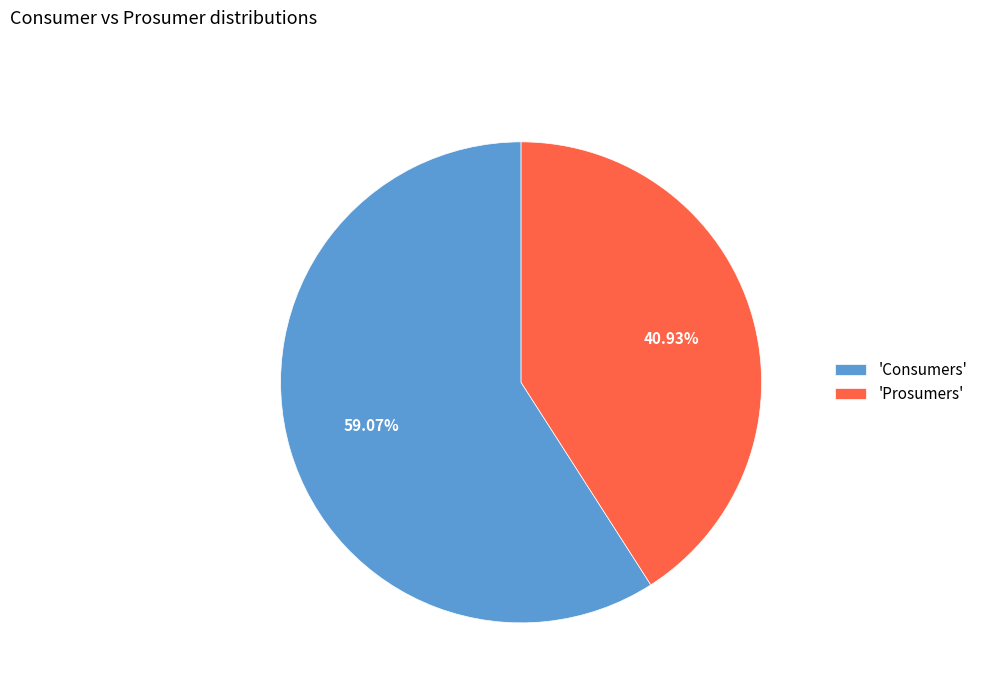

How many slices are in this pie chart?

2